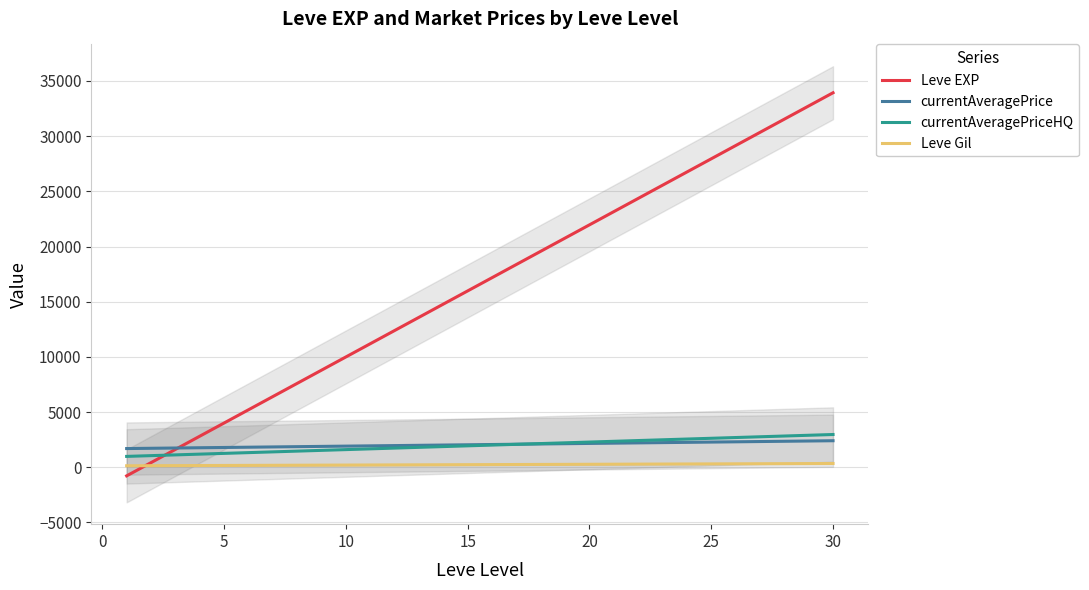

True or false: Leve Gil and Leve EXP cross at least once.

True